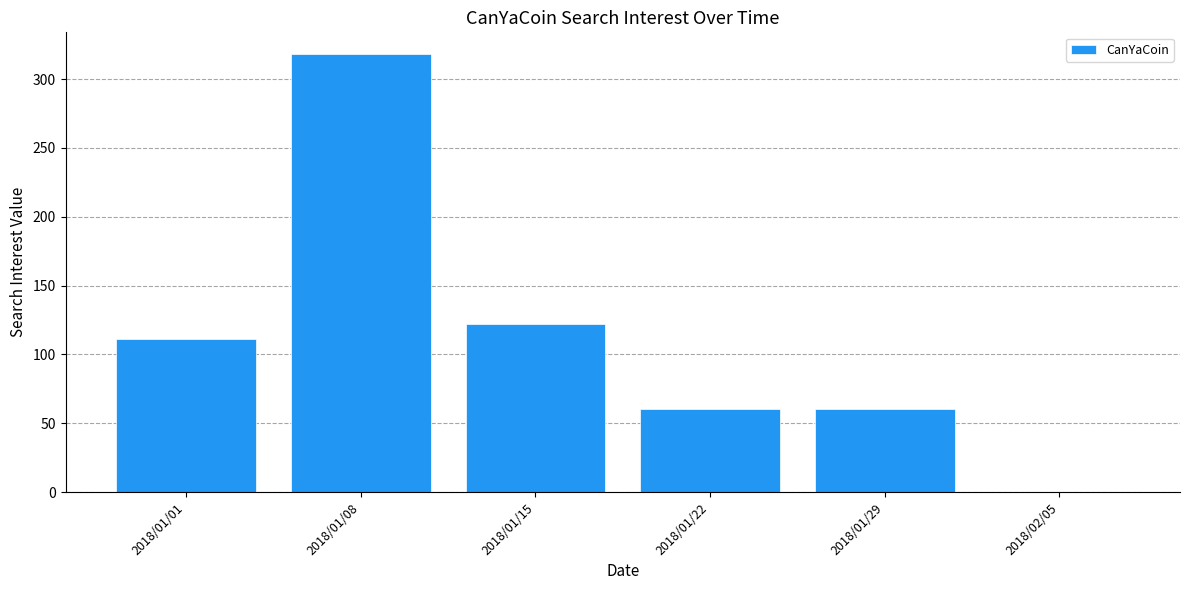

What is the maximum value shown in the chart?

318